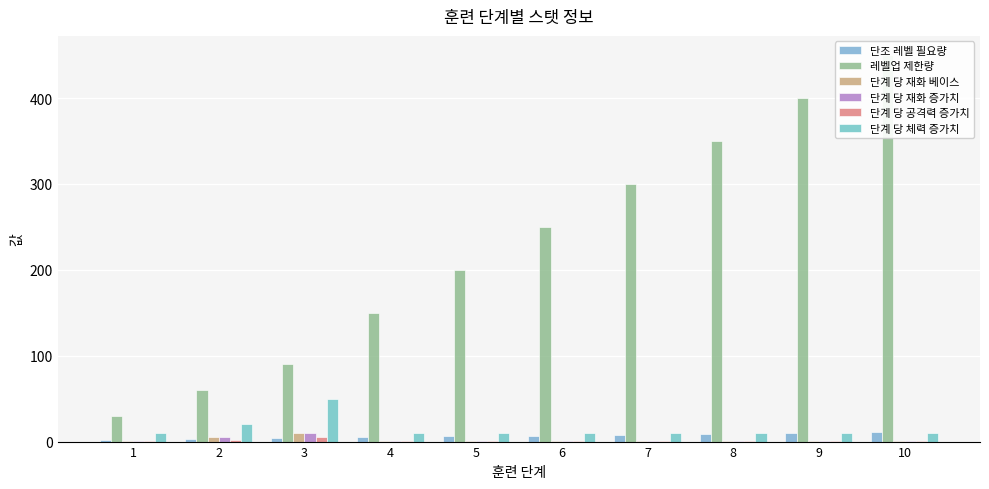

True or false: 단계 당 공격력 증가치 has a value of 1 at 1.

True